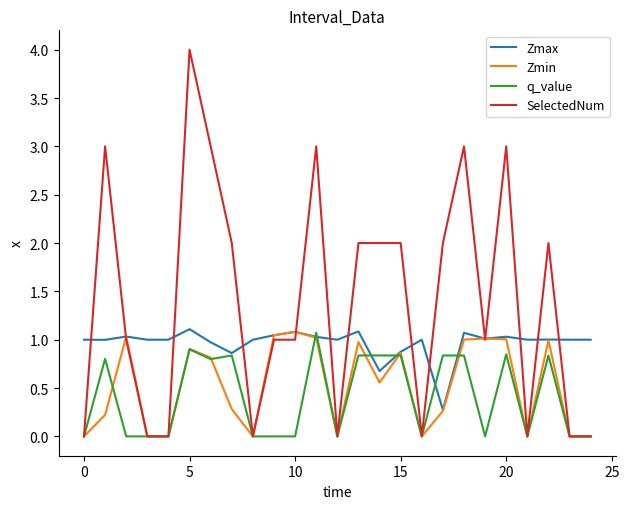

Which series has the largest total across all categories?

SelectedNum